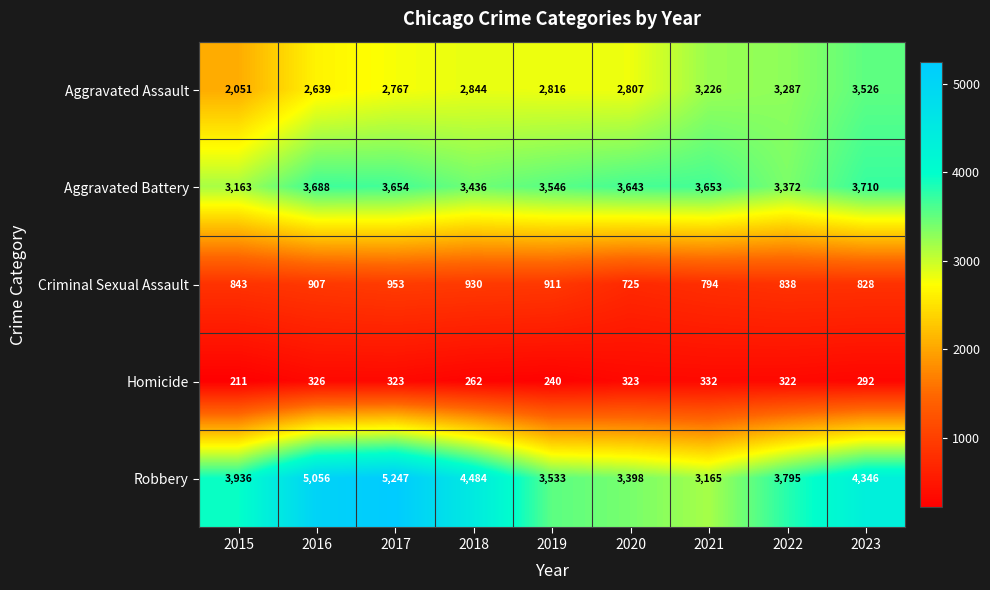

At which category is the sum across all series the highest?

2017